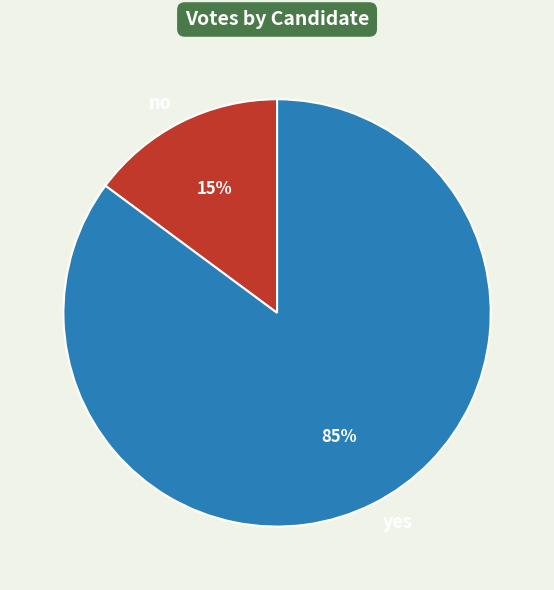

Does no represent more than half of the total?

No